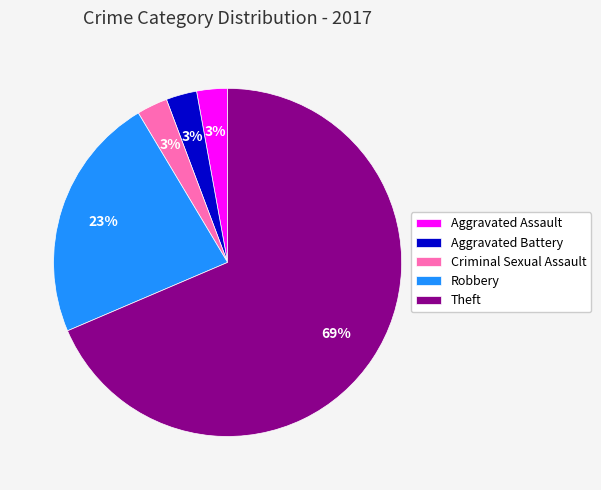

To the nearest percent, what percentage of the pie is Criminal Sexual Assault?

3%